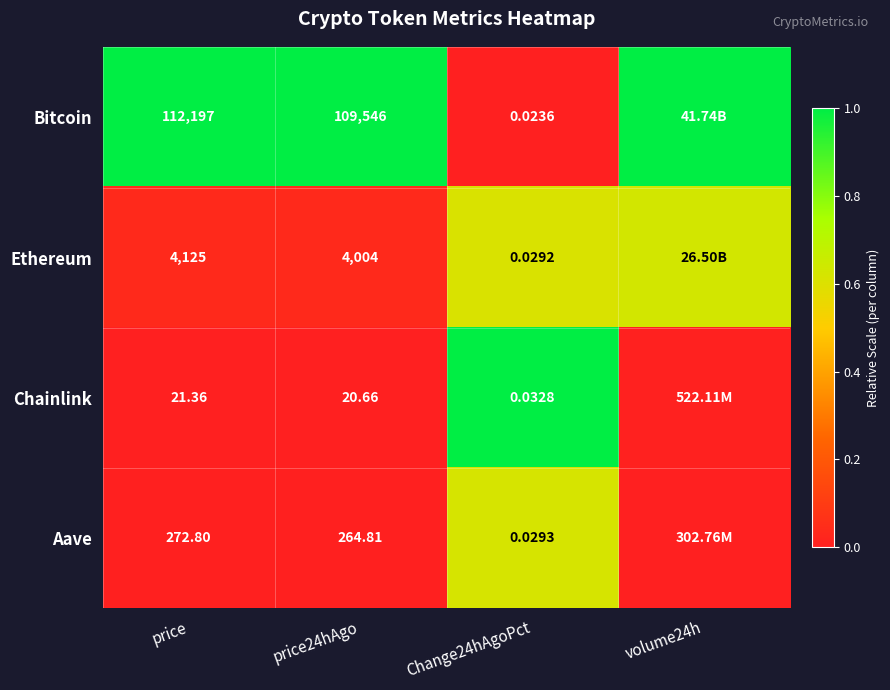

Between price and Change24hAgoPct, which series saw the biggest shift?

Bitcoin